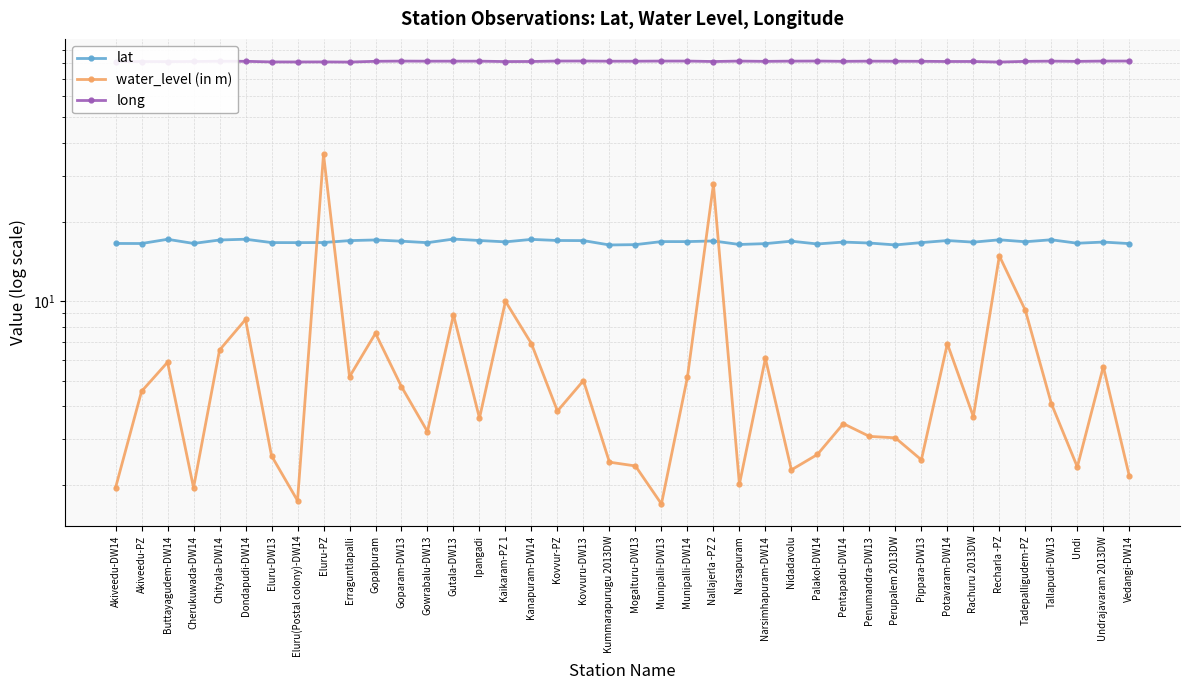

What is the total value across all series at Nallajerla -PZ 2?

126.2